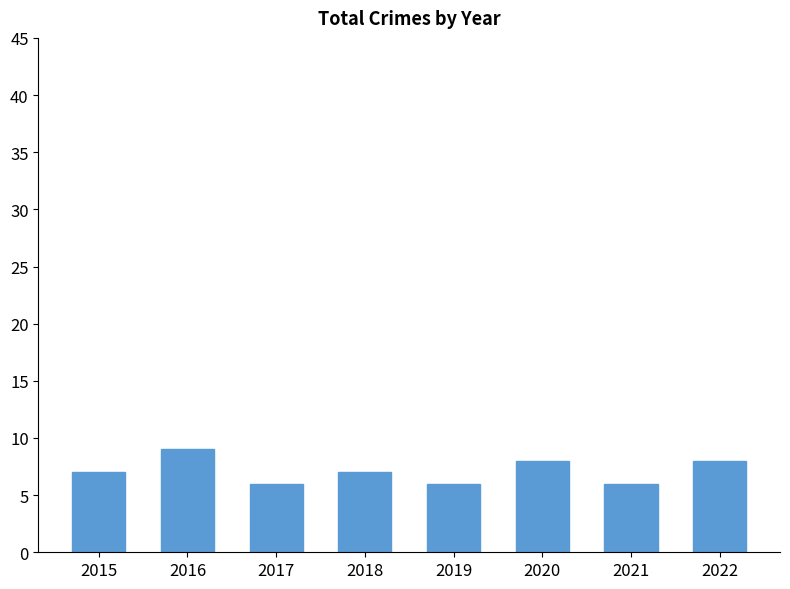

What is the difference between the values at 2022 and 2019?

2